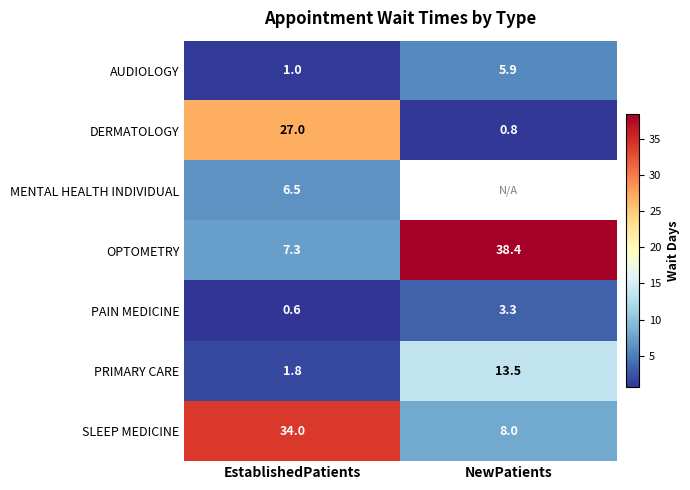

What is the maximum value shown in the chart?

38.4